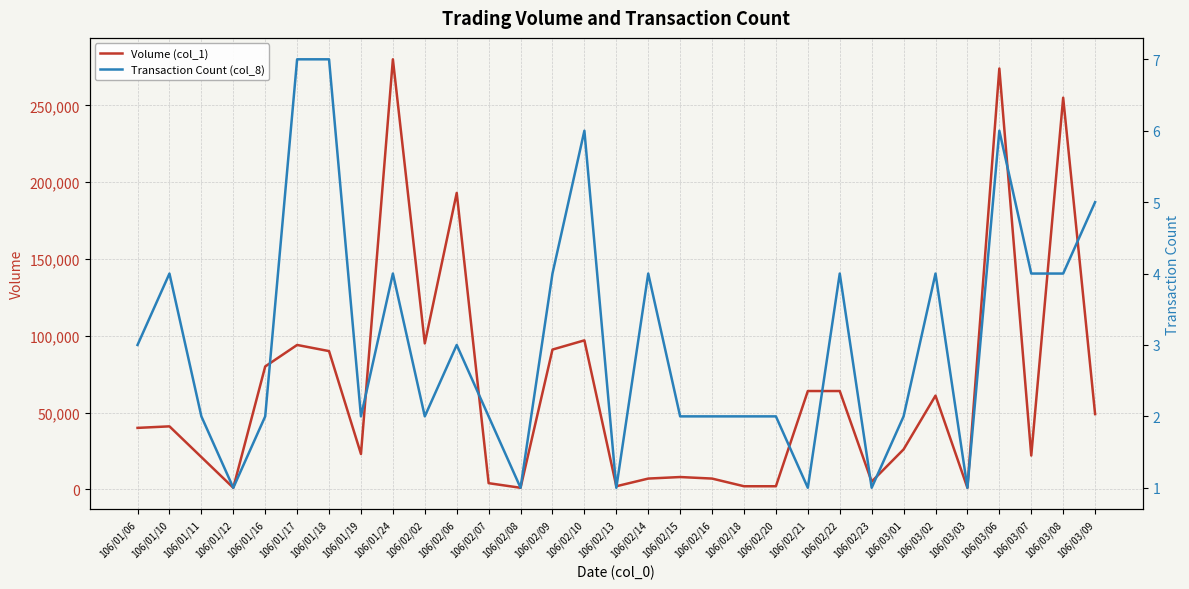

Is the value of Transaction Count (col_8) at 106/03/02 greater than the value of Volume (col_1) at 106/03/06?

No